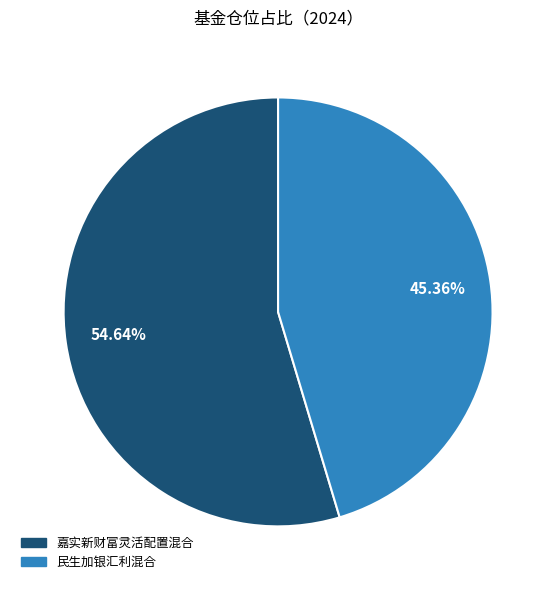

Count the number of slices in the pie.

2